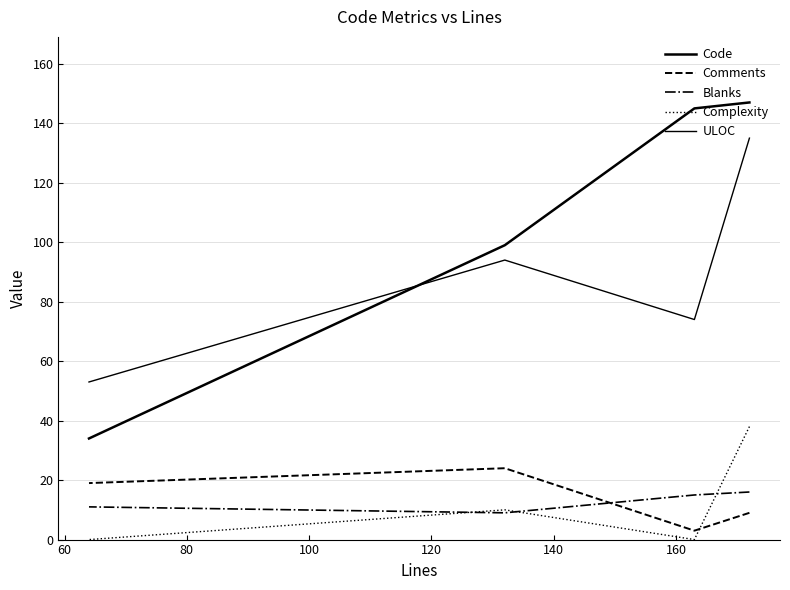

What is the minimum value for Code?

34